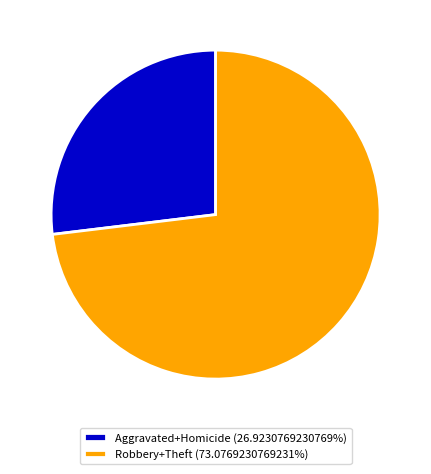

Is the sum of Robbery+Theft (73.0769230769231%) and Aggravated+Homicide (26.9230769230769%) greater than half?

Yes